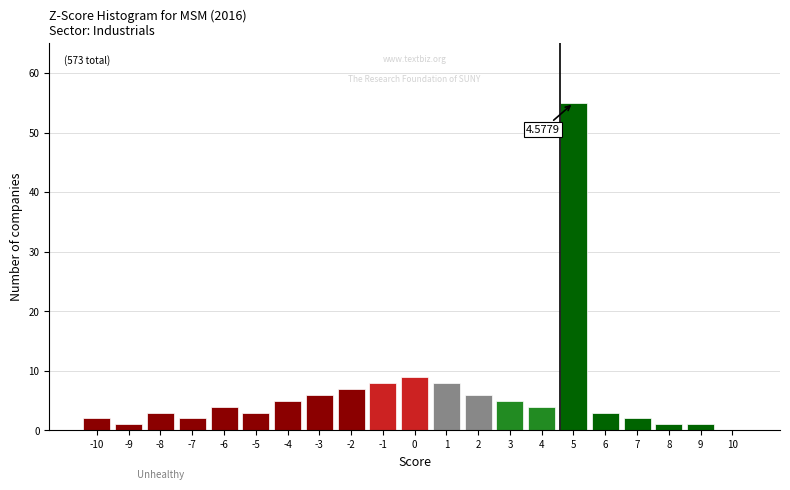

What is the change in value from -3 to 1?

+2